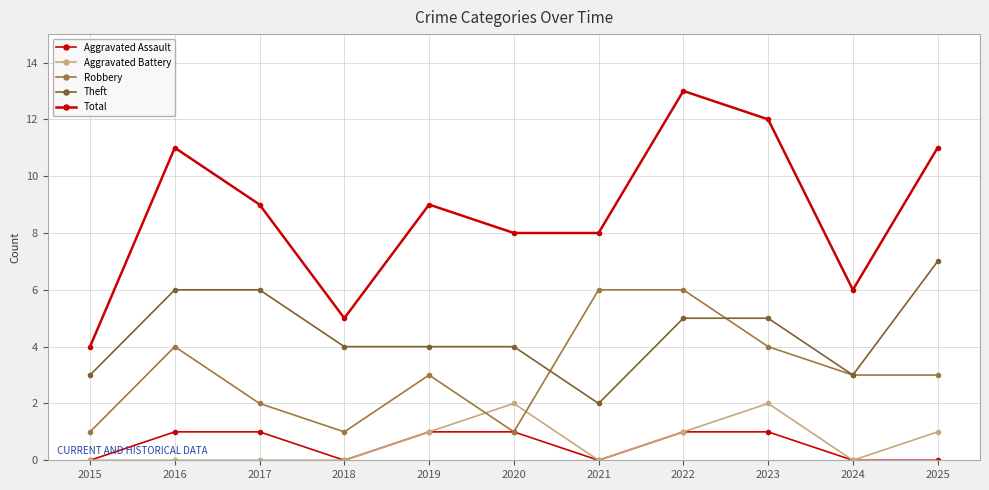

True or false: Aggravated Assault and Theft cross at least once.

False